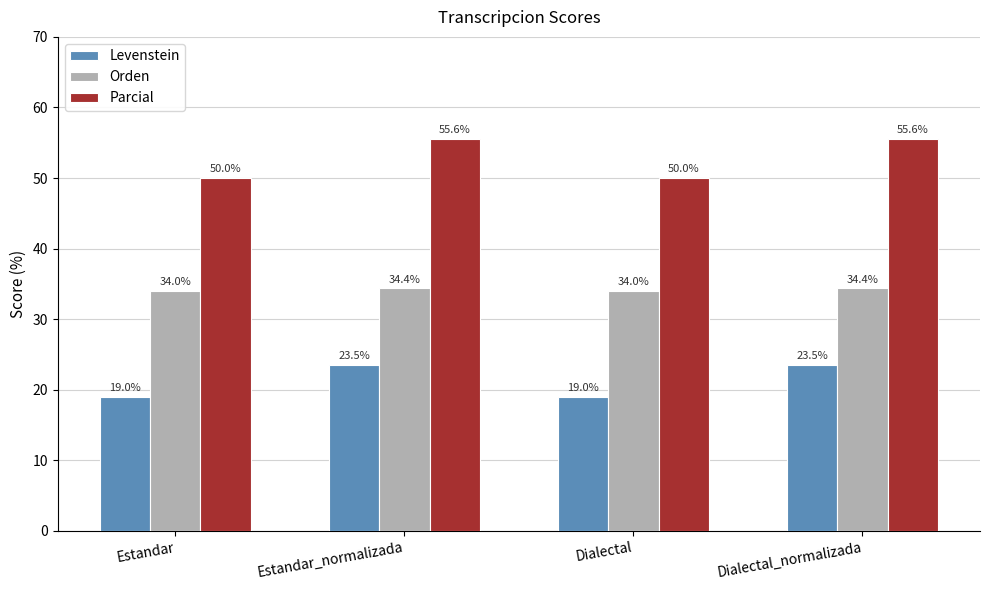

What position from the left is Dialectal_normalizada?

4